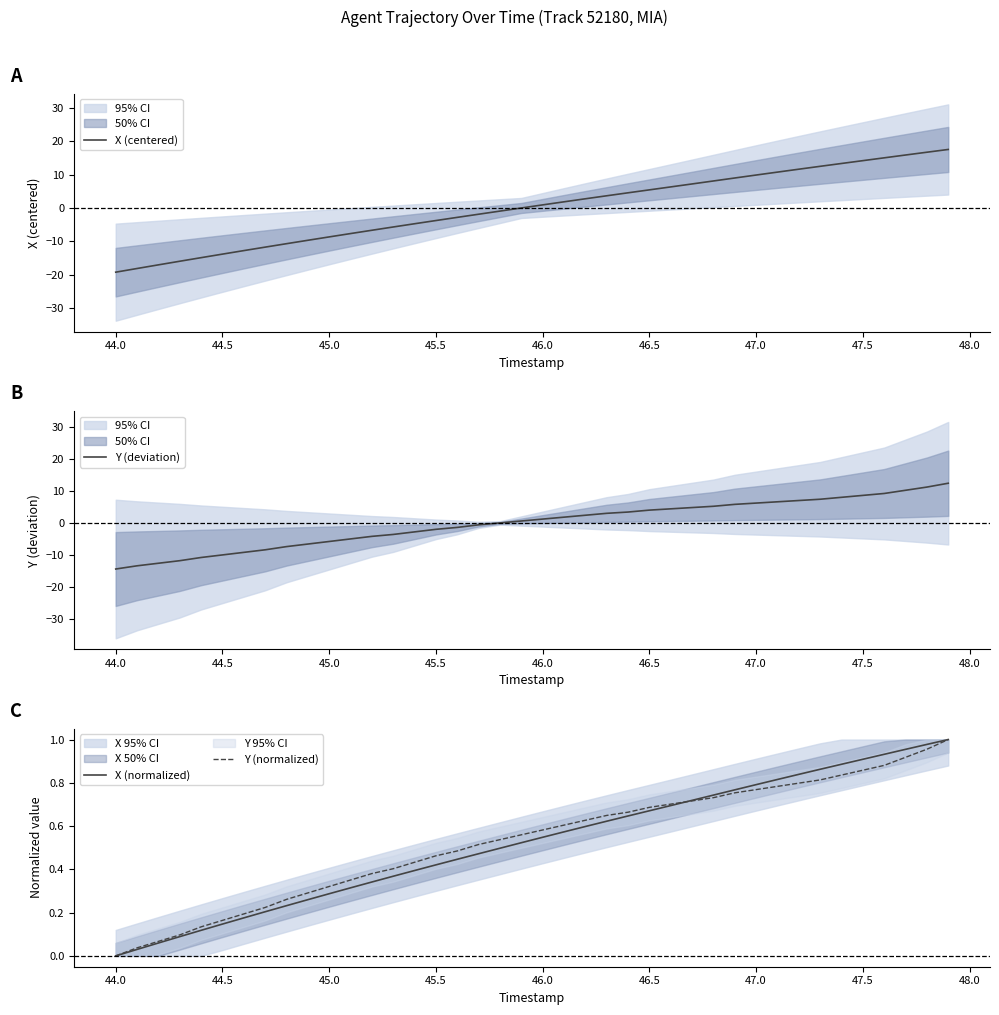

True or false: X (centered) has a value of 3.1 at 47.5.

False